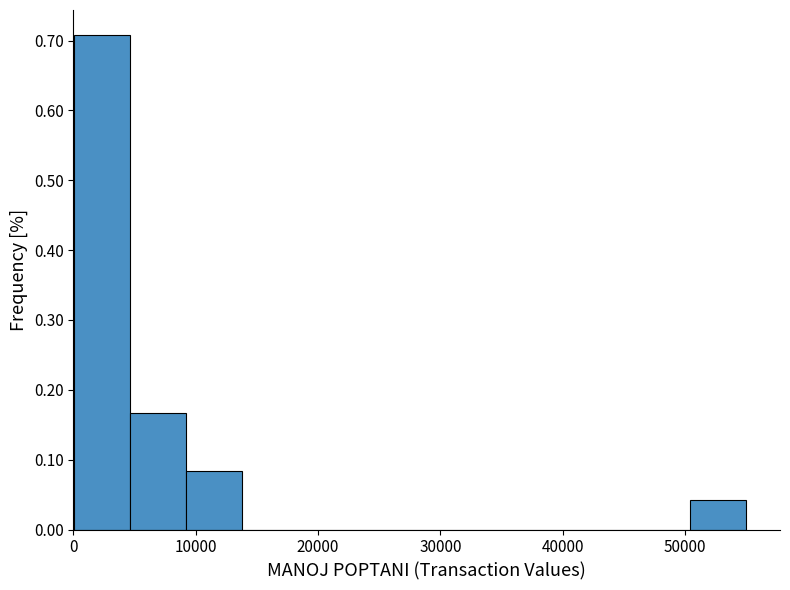

Over which range of the x-axis is the bar tallest?

0 to 5000